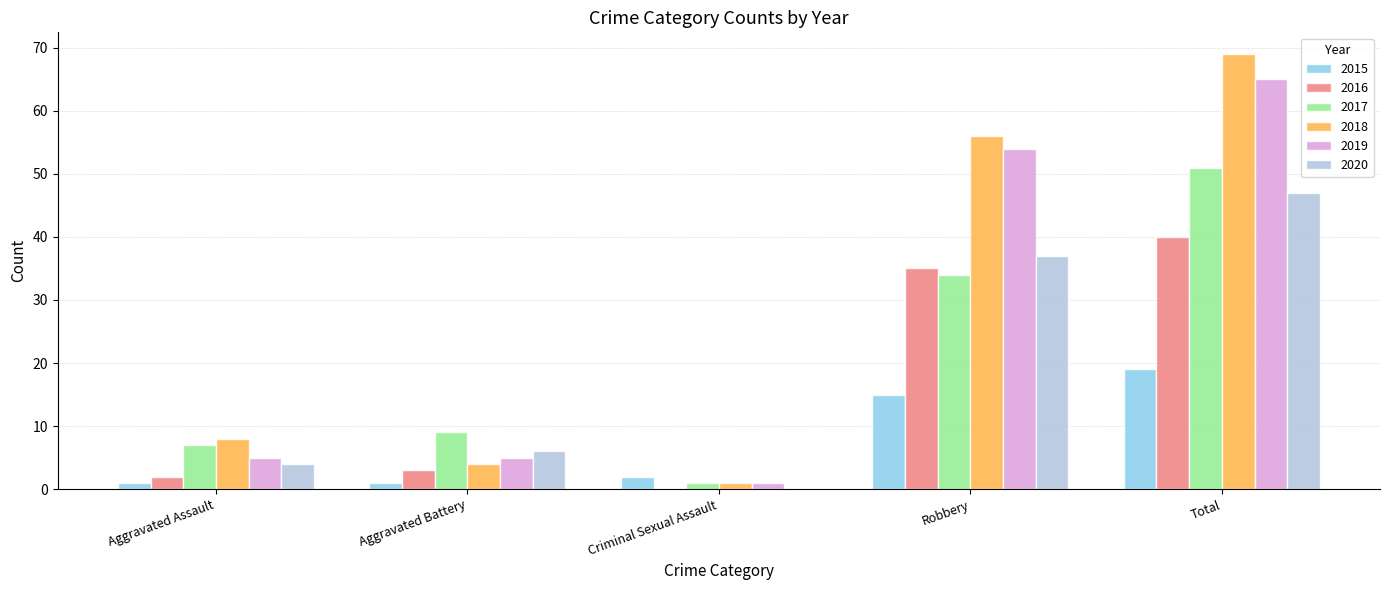

What is the total value across all series at Total?

291